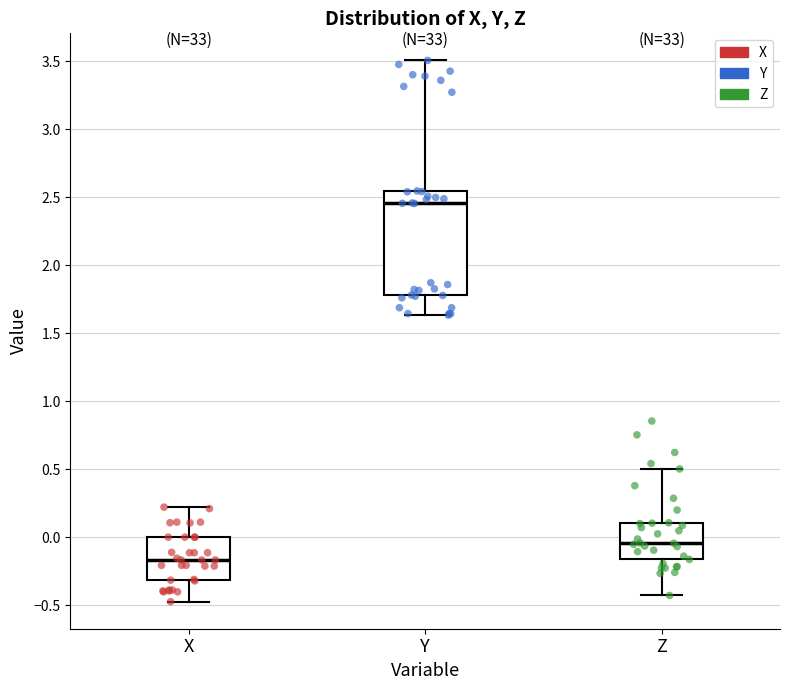

Where does the lower whisker of the box for Y end on the y-axis? The values are not printed on the chart, so give them approximately, as read against the axis.

1.65